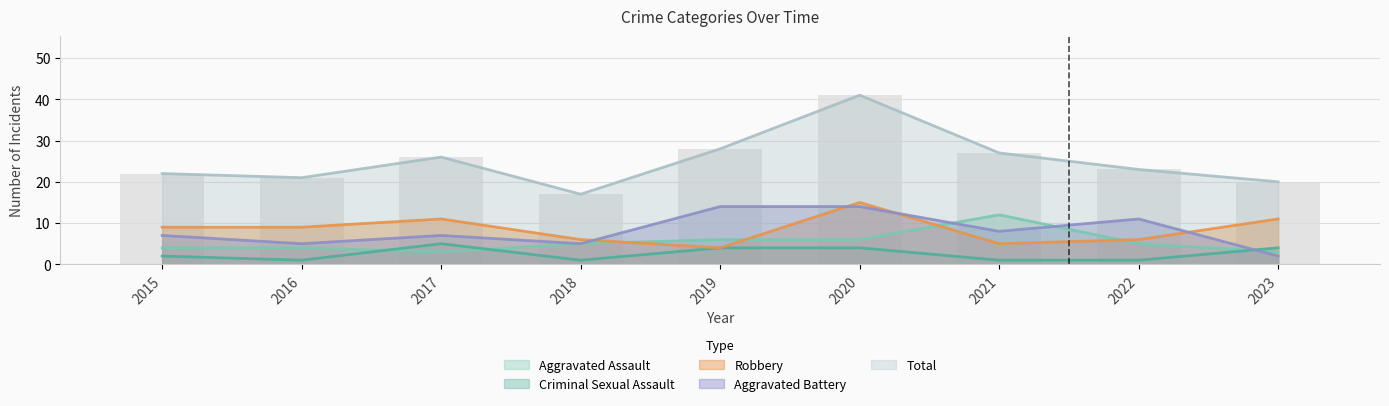

At which label does Total reach its peak?

2020